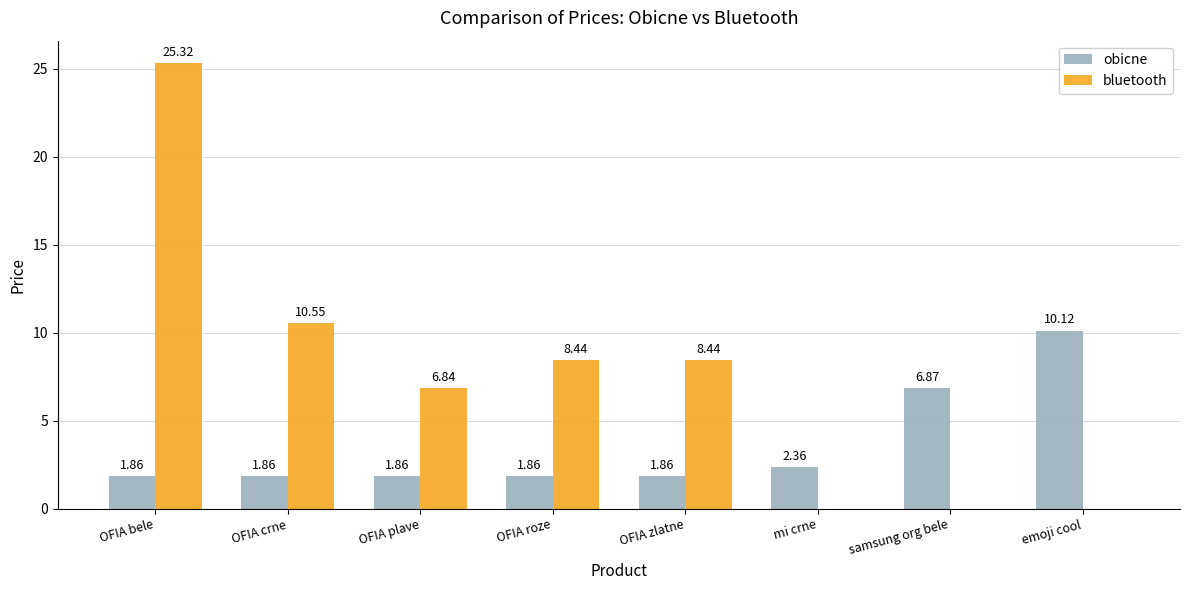

Which label corresponds to the largest value in the chart?

OFIA bele